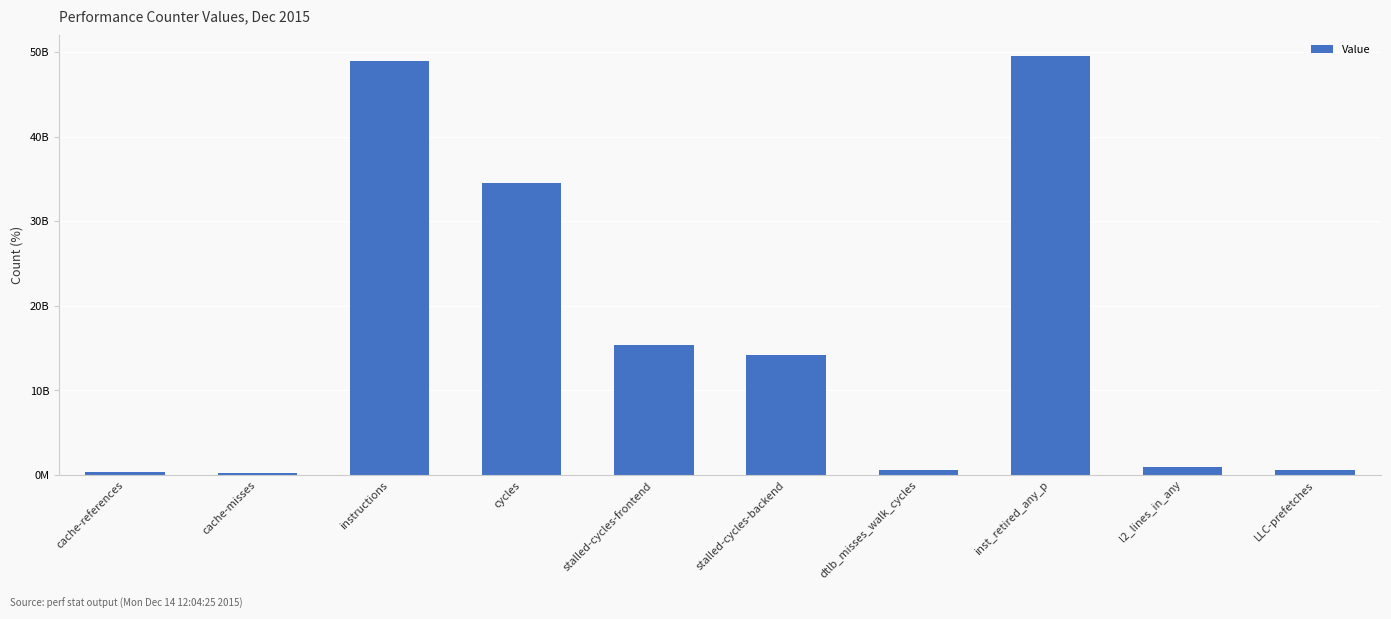

What is the maximum value shown in the chart?

49591694336